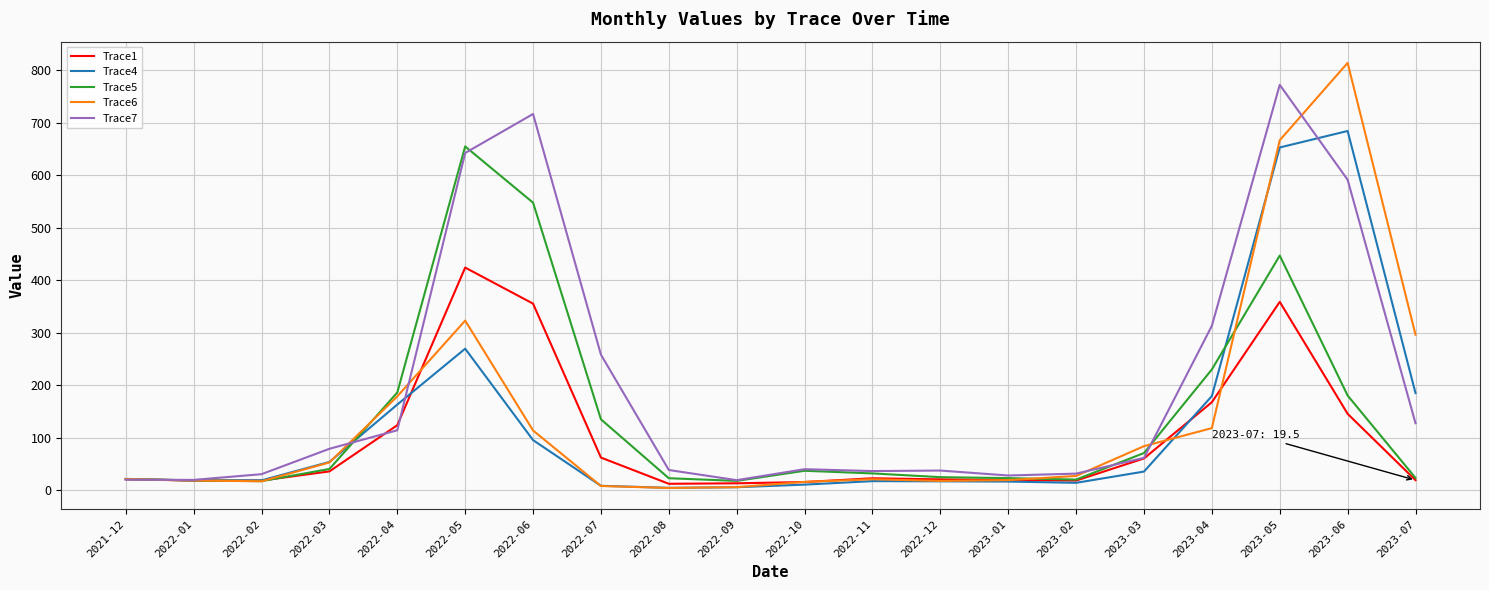

What is the difference between the highest and lowest values at 2022-04?

71.9